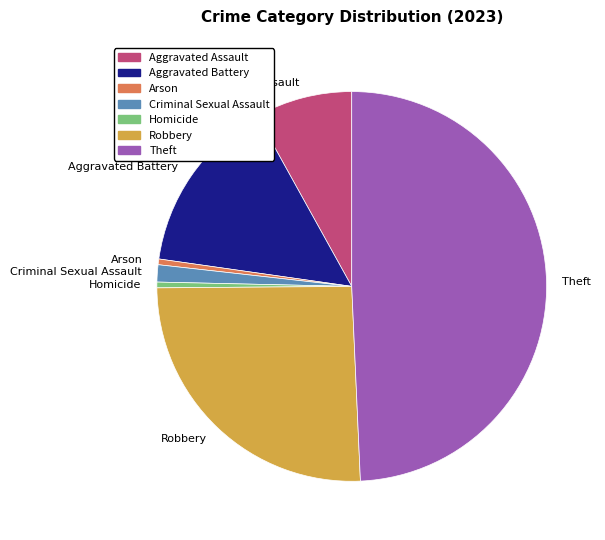

Does Robbery represent more than half of the total?

No